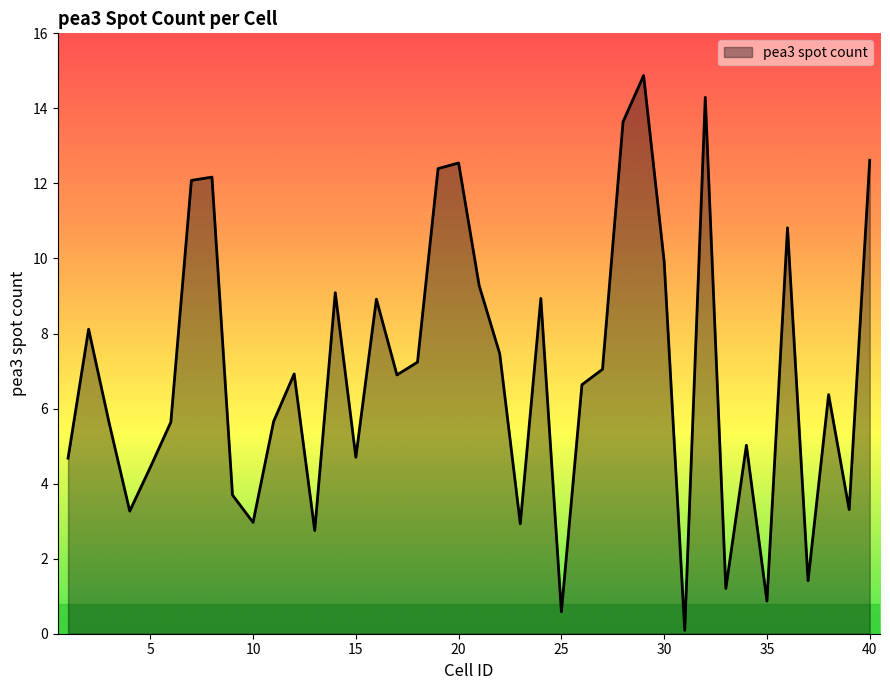

What is the difference between the maximum and minimum values?

14.8